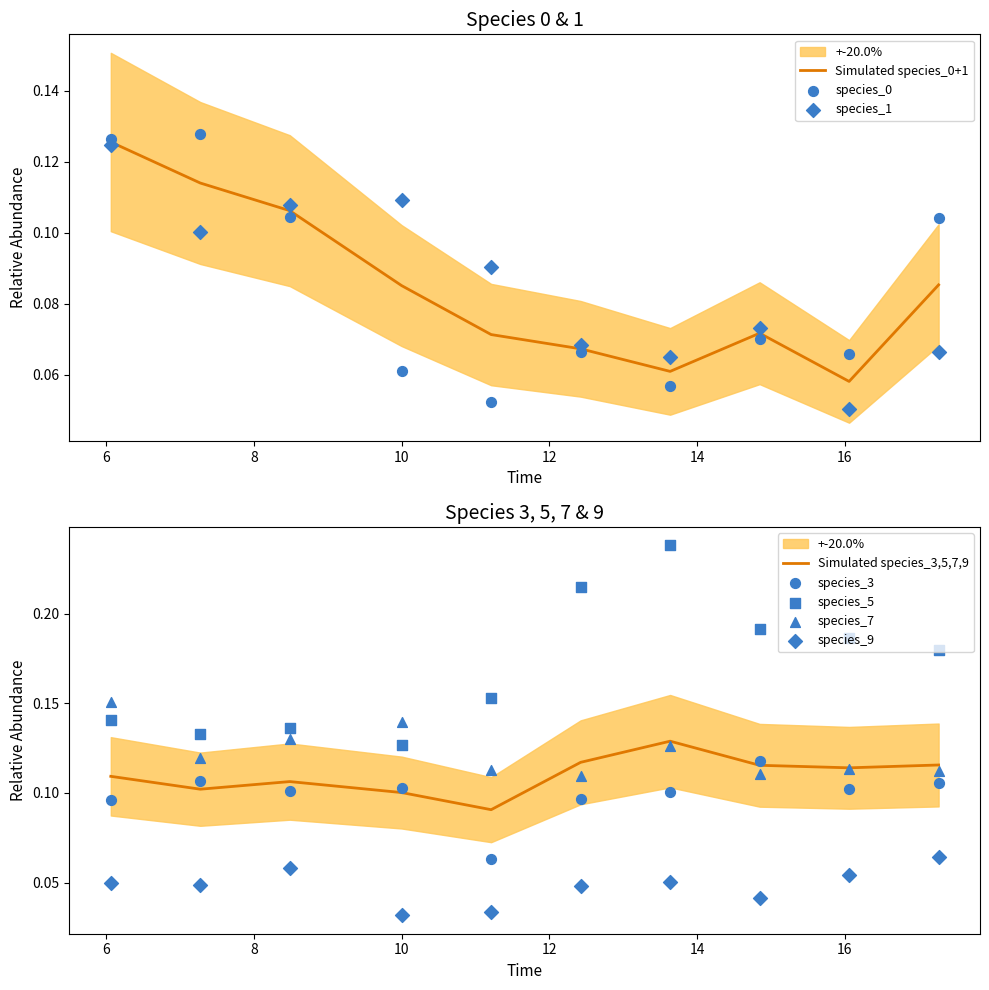

Is the value of species_0 at 9 greater than the value of species_1 at 14?

Yes